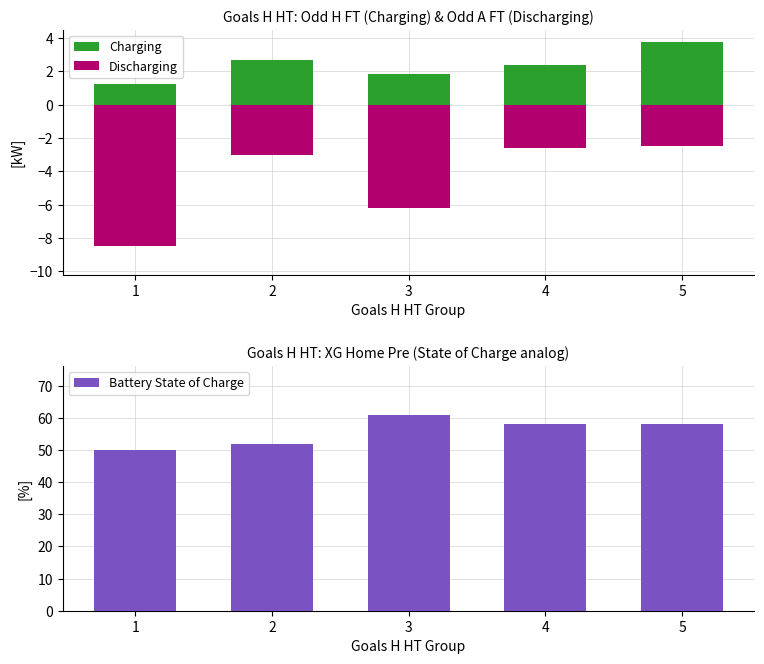

Between 4 and 5, which series saw the biggest shift?

Charging